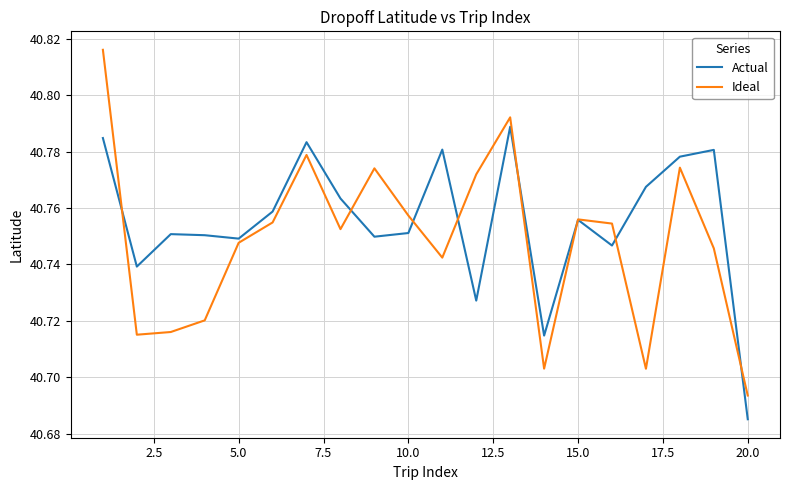

List the series in order of their overall mean, highest first.

Actual, Ideal